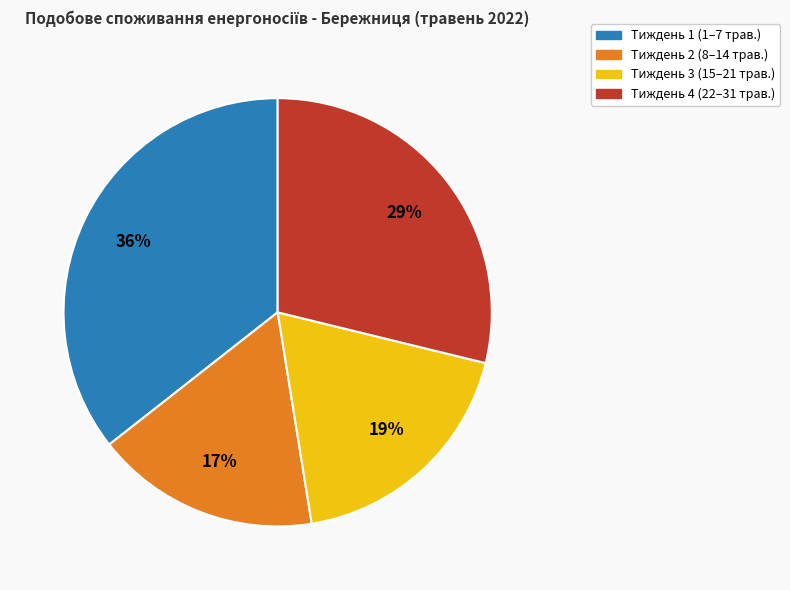

Which category has the biggest portion of the pie?

Тиждень 1 (1–7 трав.)